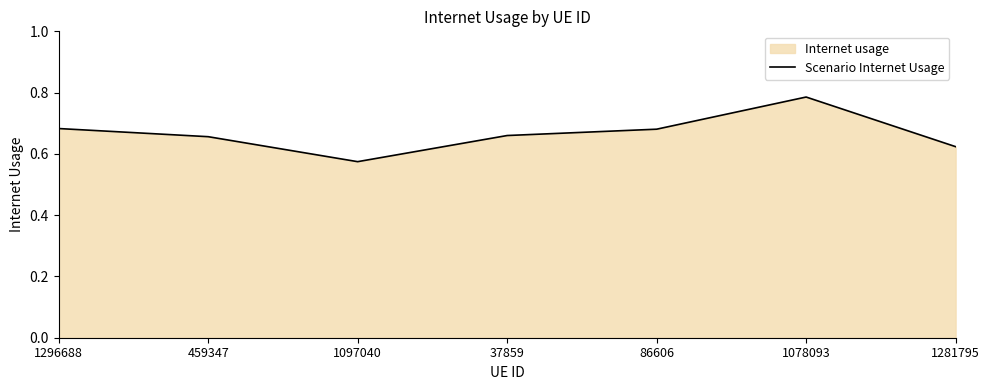

Reading left to right, extract all data points from this chart.

1296688=0.7	459347=0.7	1097040=0.6	37859=0.7	86606=0.7	1078093=0.8	1281795=0.6